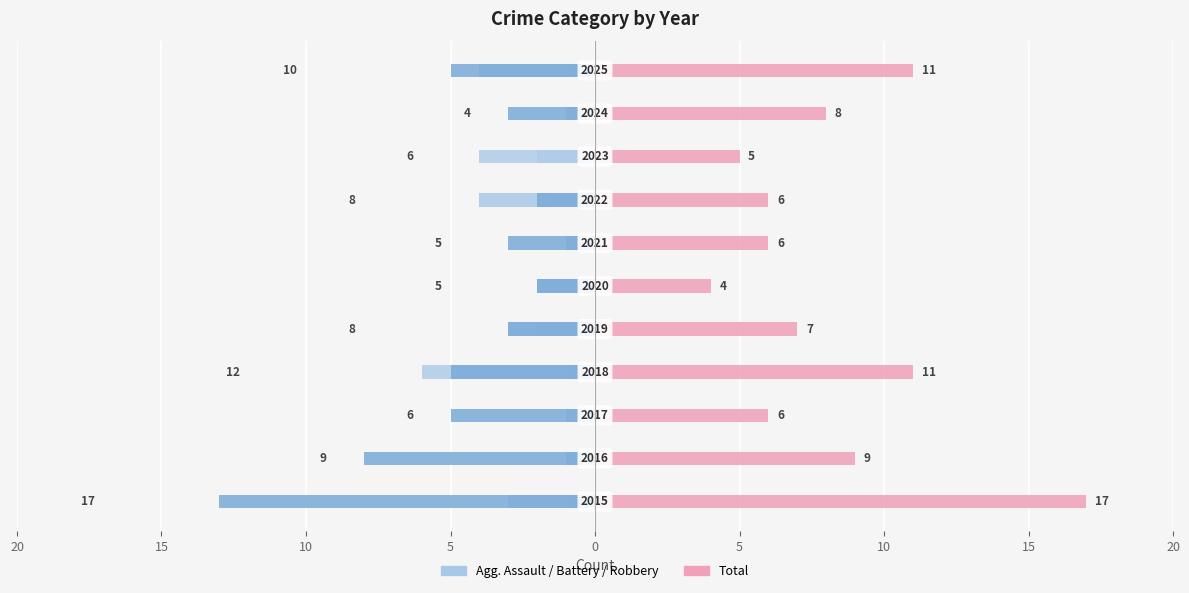

What is the smallest value displayed?

-13